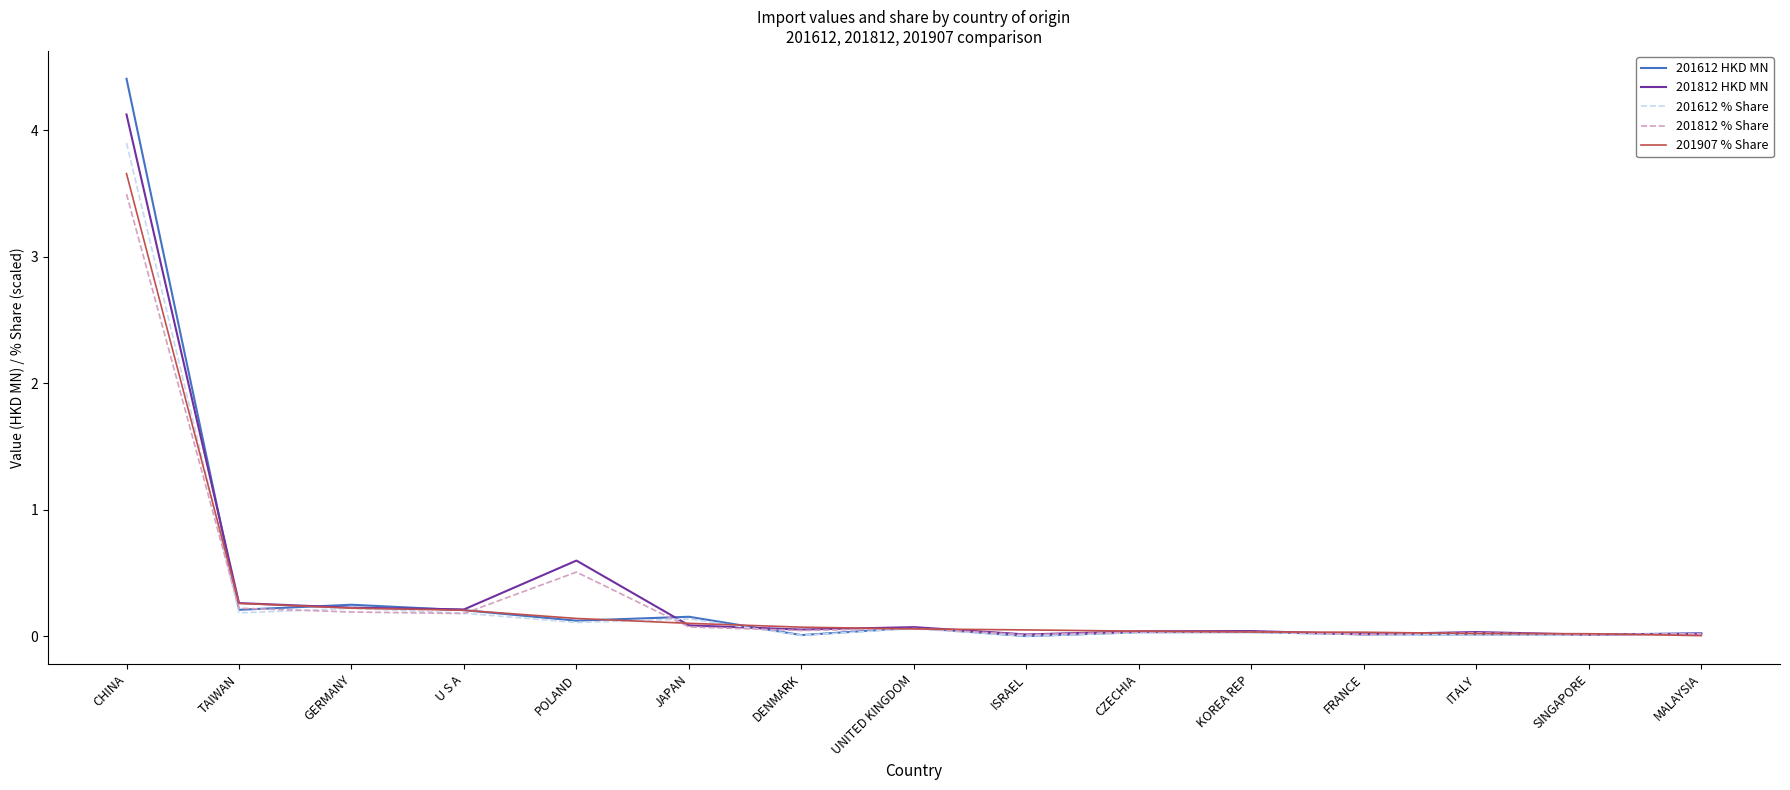

What is the sum of the 201612 % Share values at UNITED KINGDOM and CHINA?

4.0